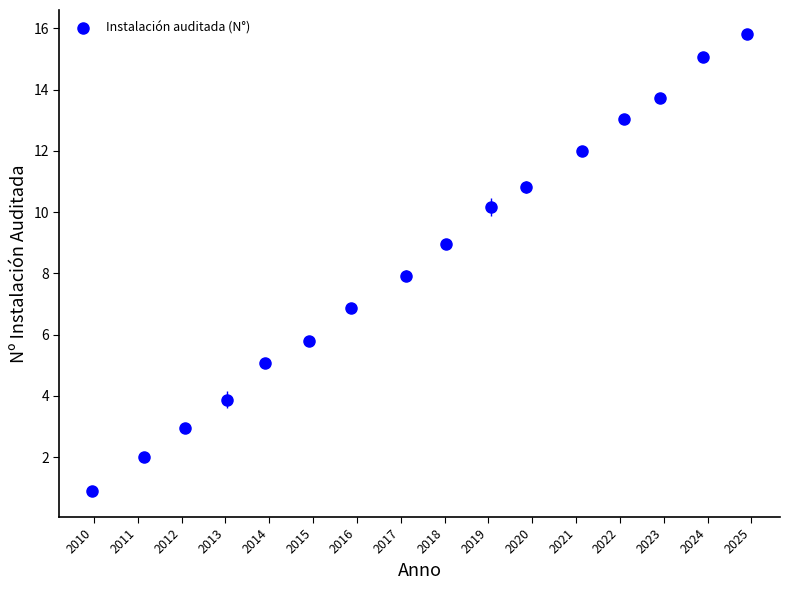

What is the range of X values (max minus min)?

14.9